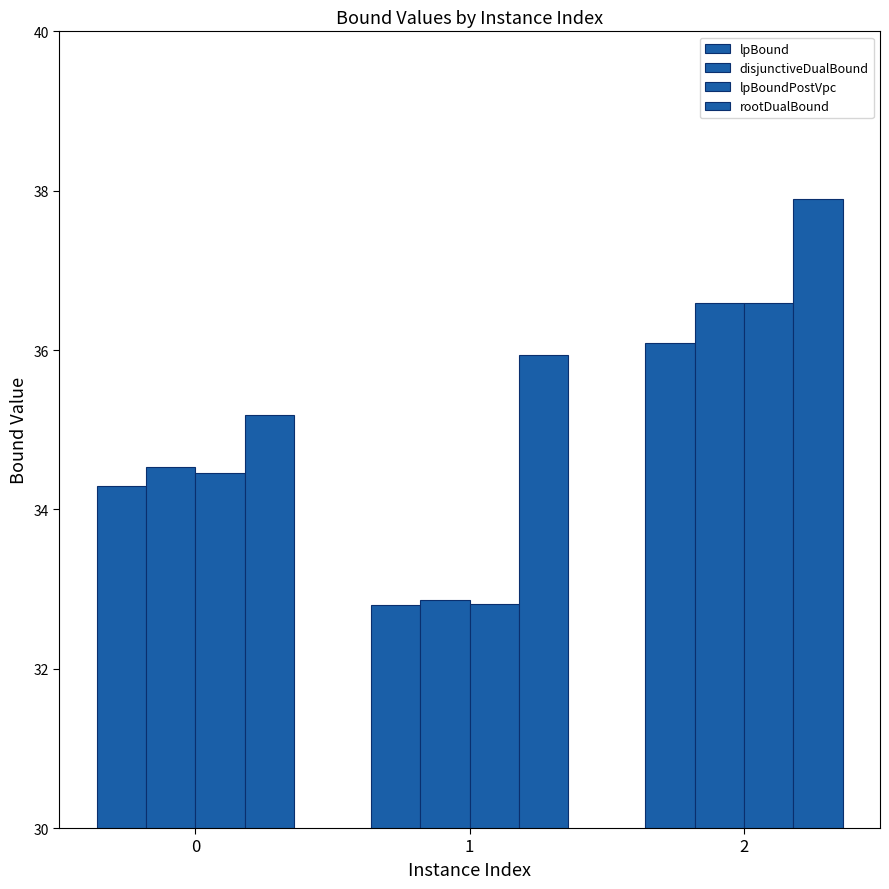

What is the value of the lpBoundPostVpc bar at the 3rd from the left?

36.6